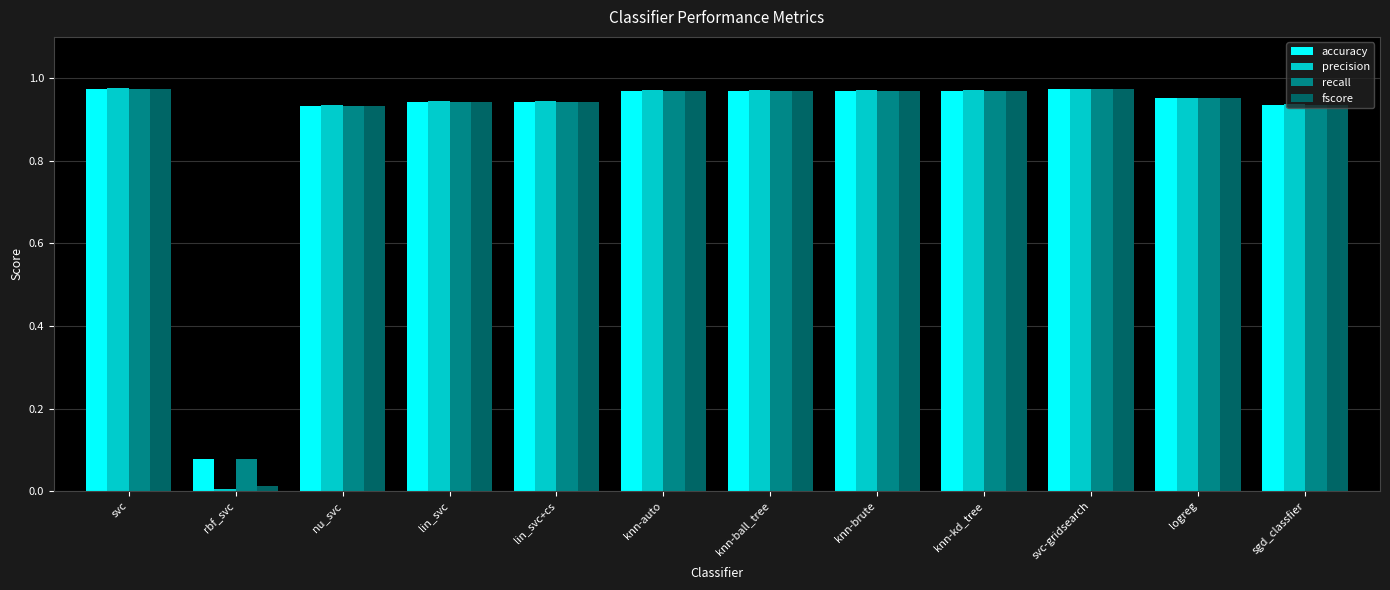

Between lin_svc and knn-auto, which series saw the biggest shift?

fscore